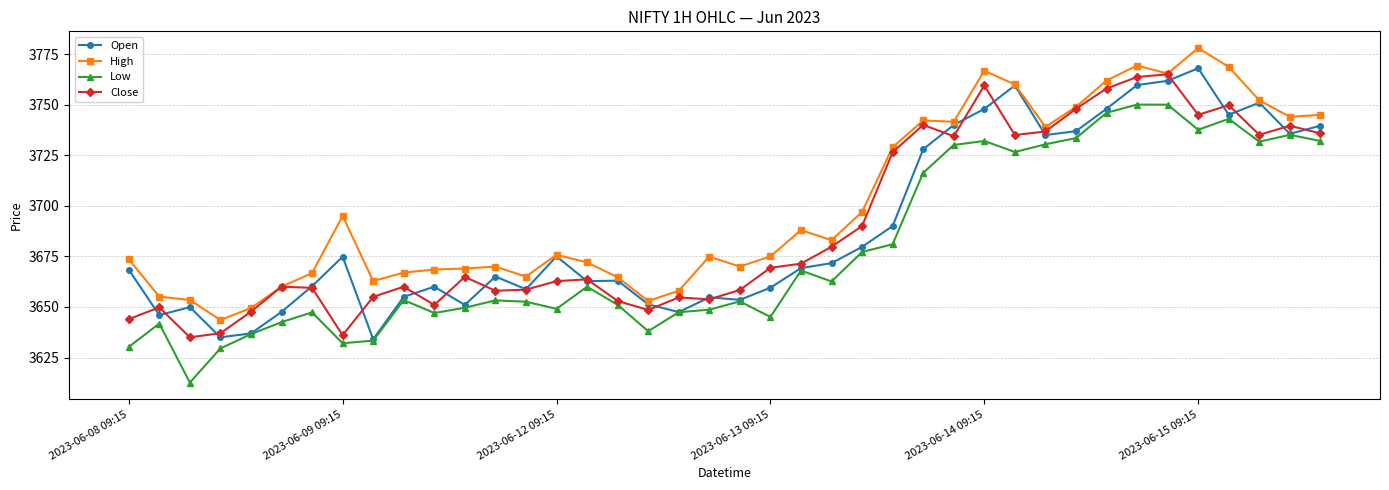

What is the lowest value of the Low series?

3612.6